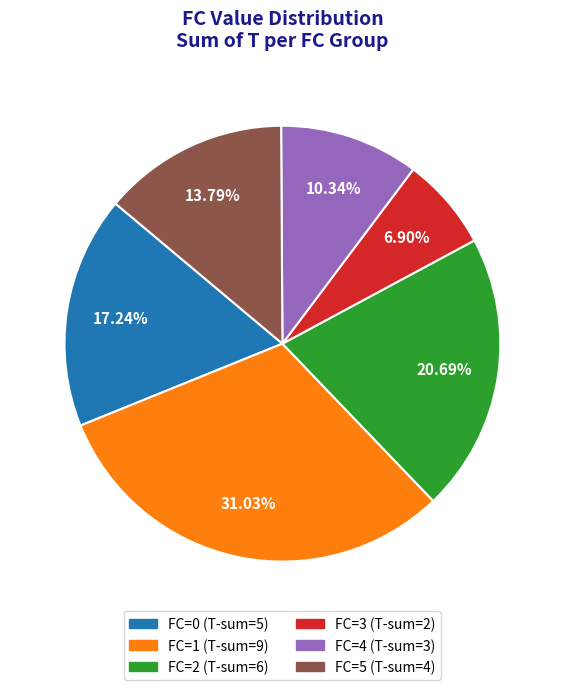

What is the smallest slice in the pie chart?

FC=3